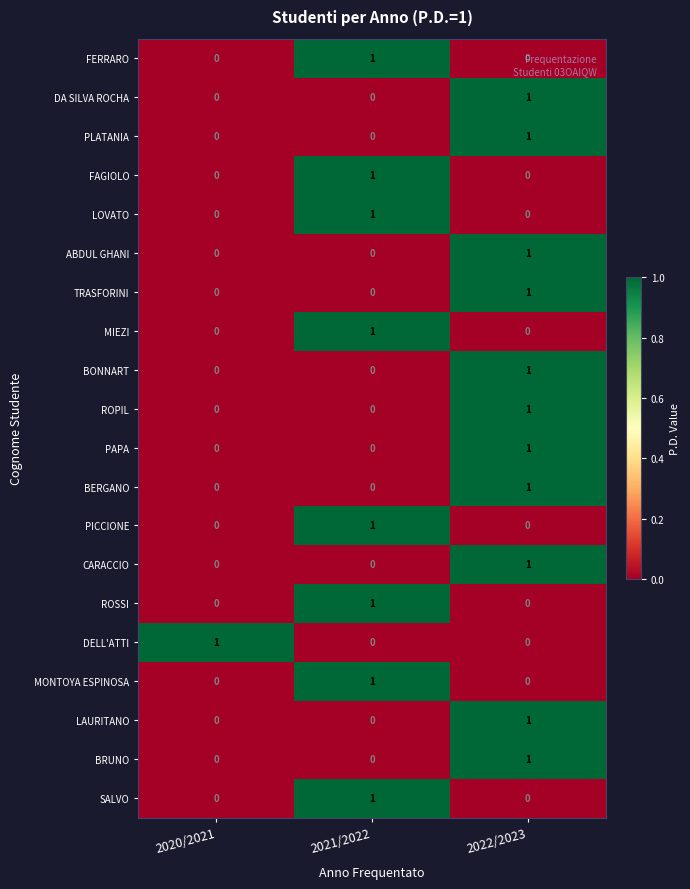

What is the total value across all series at 2022/2023?

11